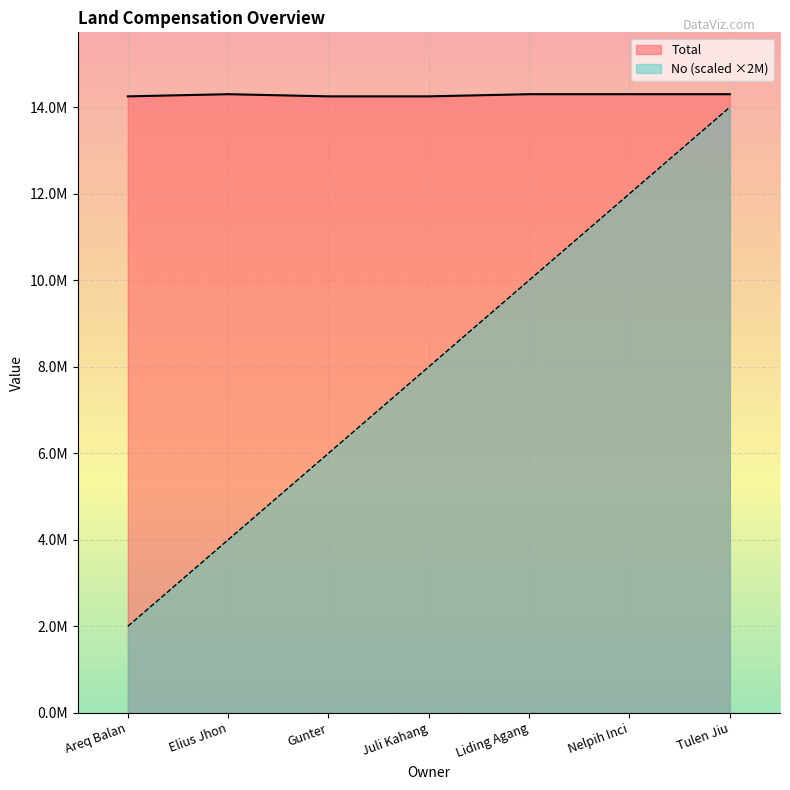

Reading left to right, list all the values displayed in this chart.

No: Areq Balan=2000000	Elius Jhon=4000000	Gunter=6000000	Juli Kahang=8000000	Liding Agang=10000000	Nelpih Inci=12000000	Tulen Jiu=14000000
Total: Areq Balan=14250000	Elius Jhon=14300000	Gunter=14250000	Juli Kahang=14250000	Liding Agang=14300000	Nelpih Inci=14300000	Tulen Jiu=14300000